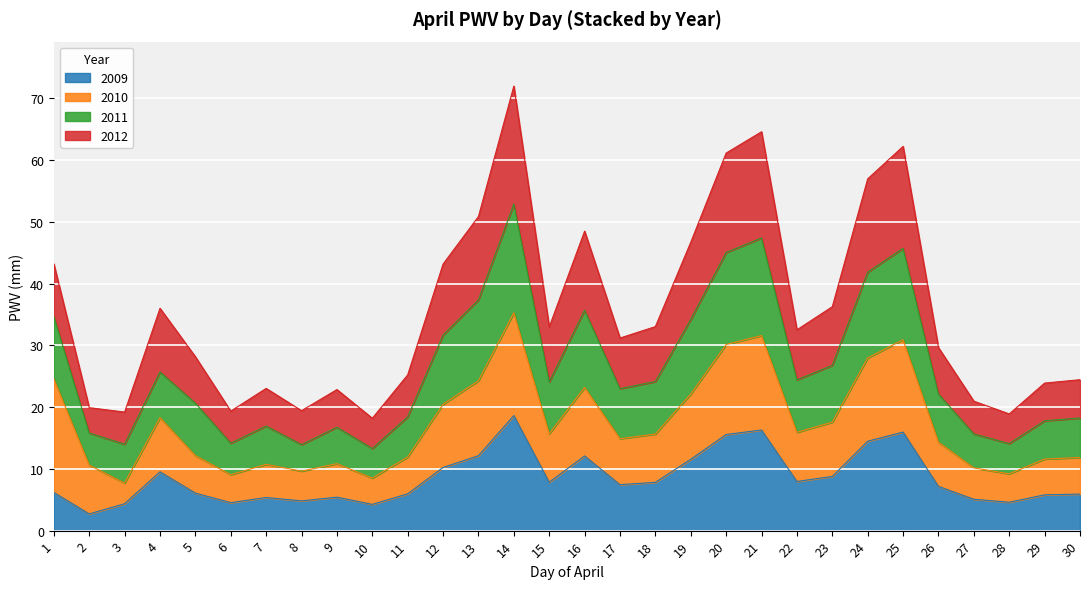

What is the maximum value for 2009?

18.6